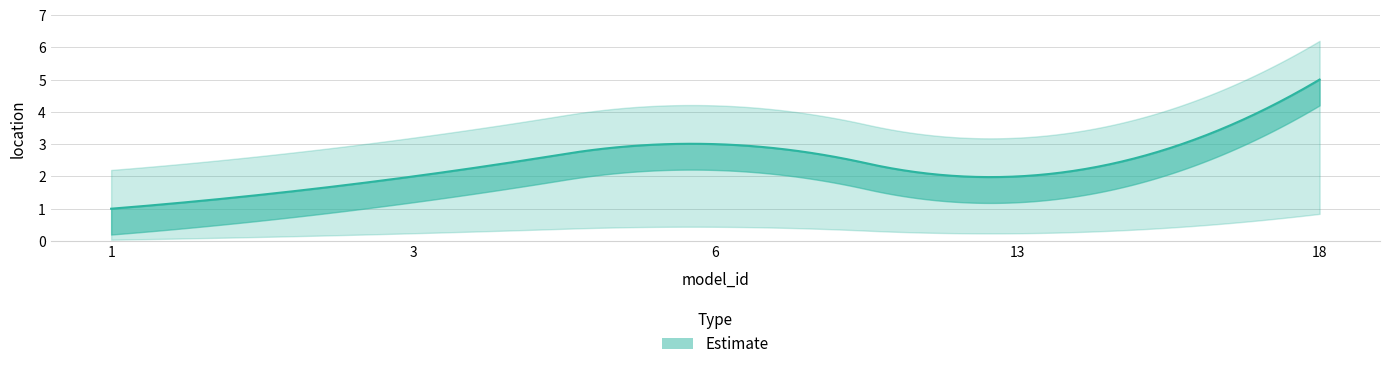

What is the smallest value displayed?

1